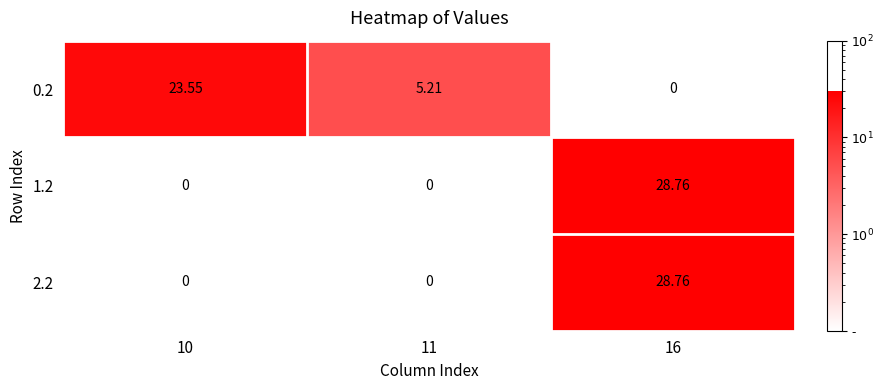

Between 11 and 10, which is larger?

10